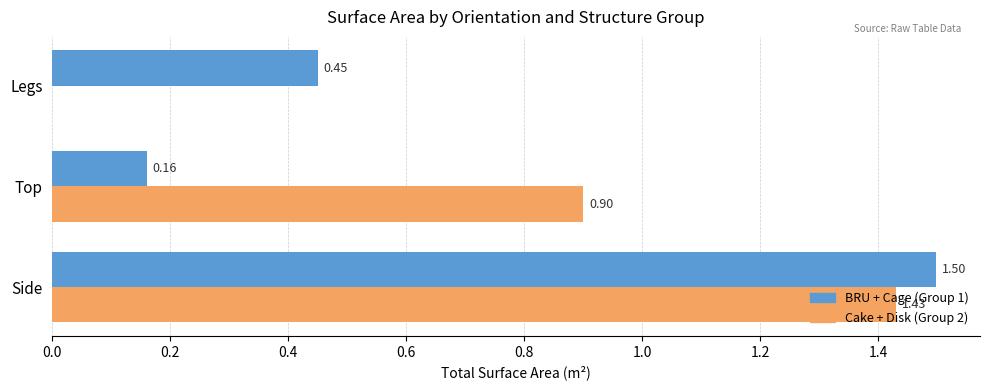

Between Side and Legs, which series saw the biggest shift?

Cake + Disk (Group 2)